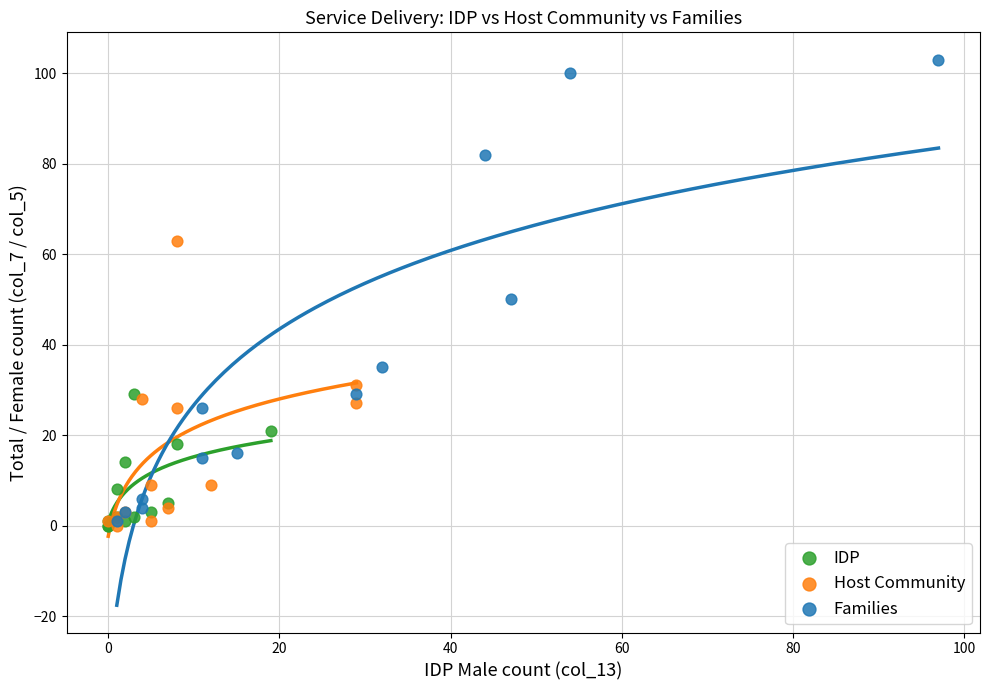

Which series has the widest spread of Y values?

Families